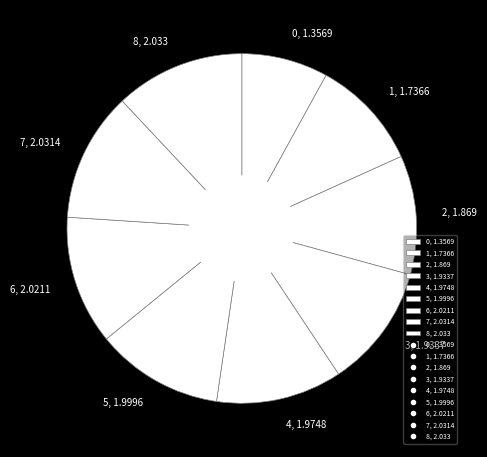

Which has a higher value, 0 or 2?

2